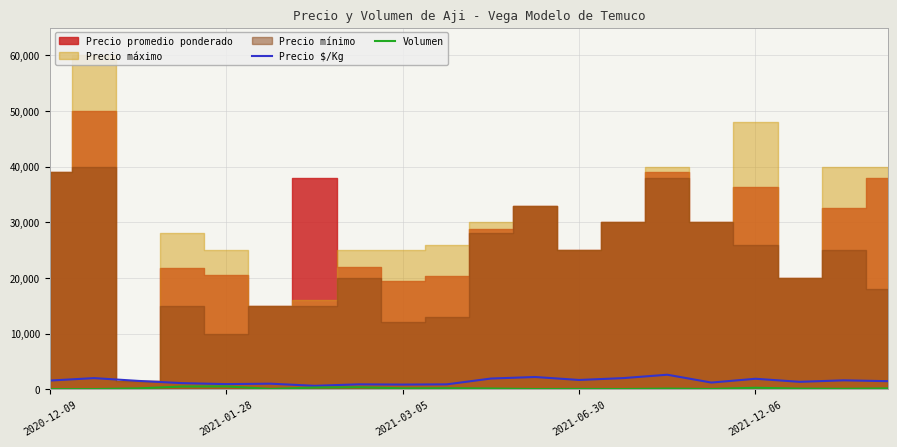

Which label corresponds to the smallest value in the chart?

2020-12-09